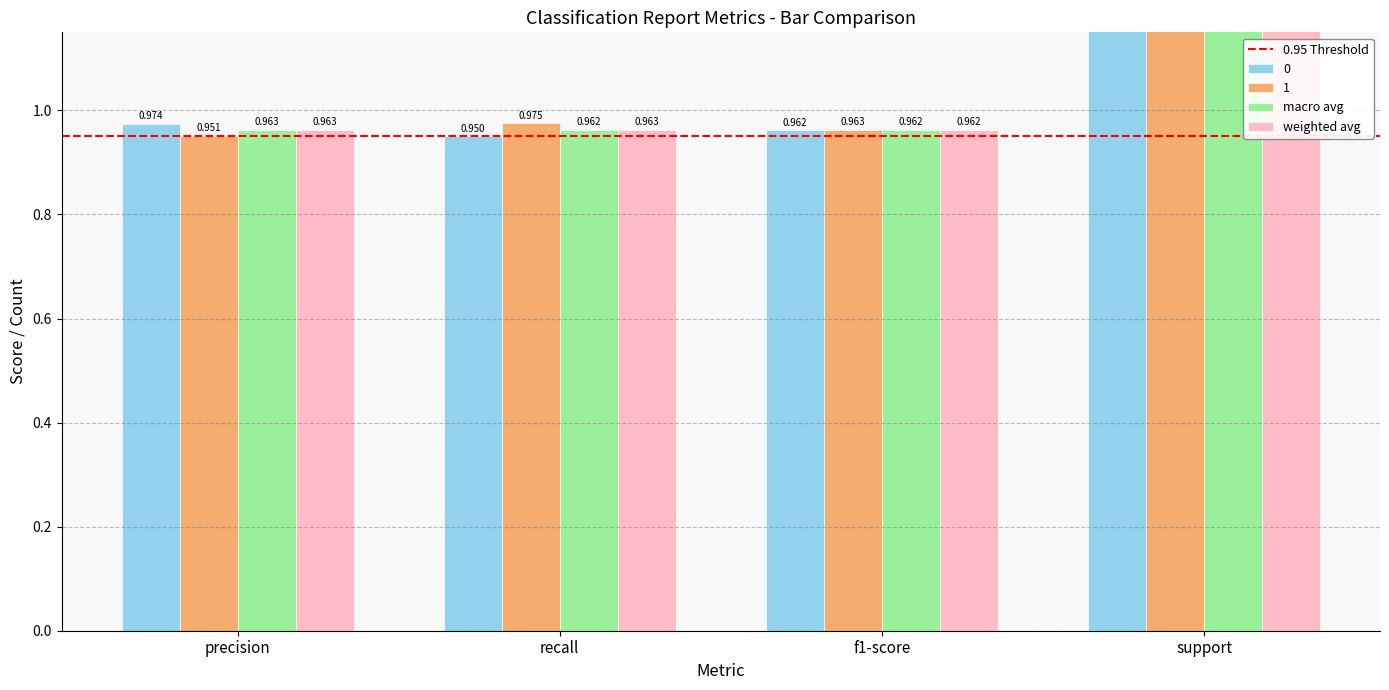

Reading left to right, what are all the values shown in this chart?

0: precision=1.0	recall=0.9	f1-score=1.0	support=200.0
1: precision=1.0	recall=1.0	f1-score=1.0	support=200.0
macro avg: precision=1.0	recall=1.0	f1-score=1.0	support=400.0
weighted avg: precision=1.0	recall=1.0	f1-score=1.0	support=400.0